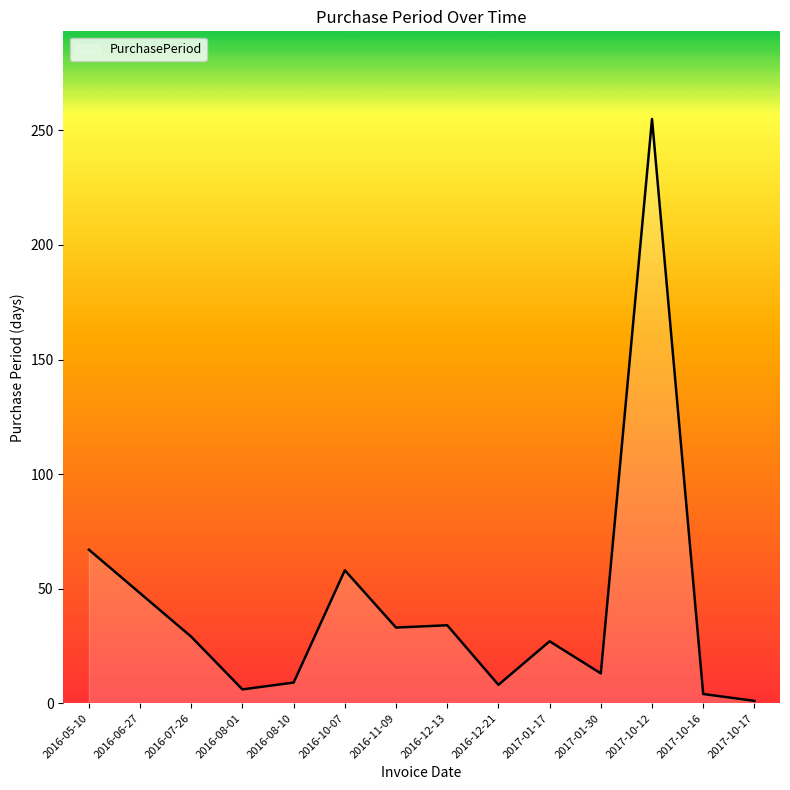

What is the change in value from 2016-11-09 to 2016-12-13?

+1